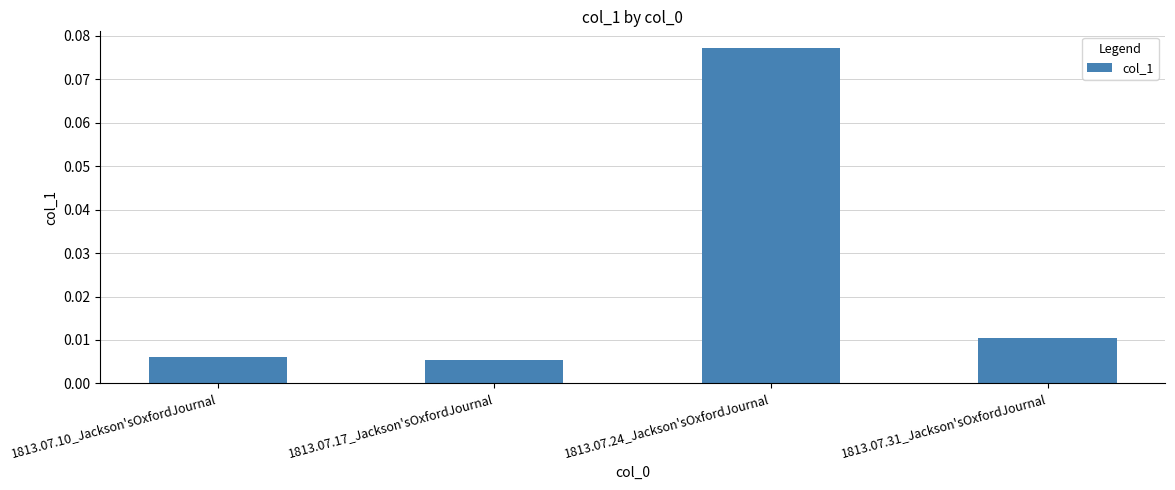

Does the chart contain stacked bars?

No